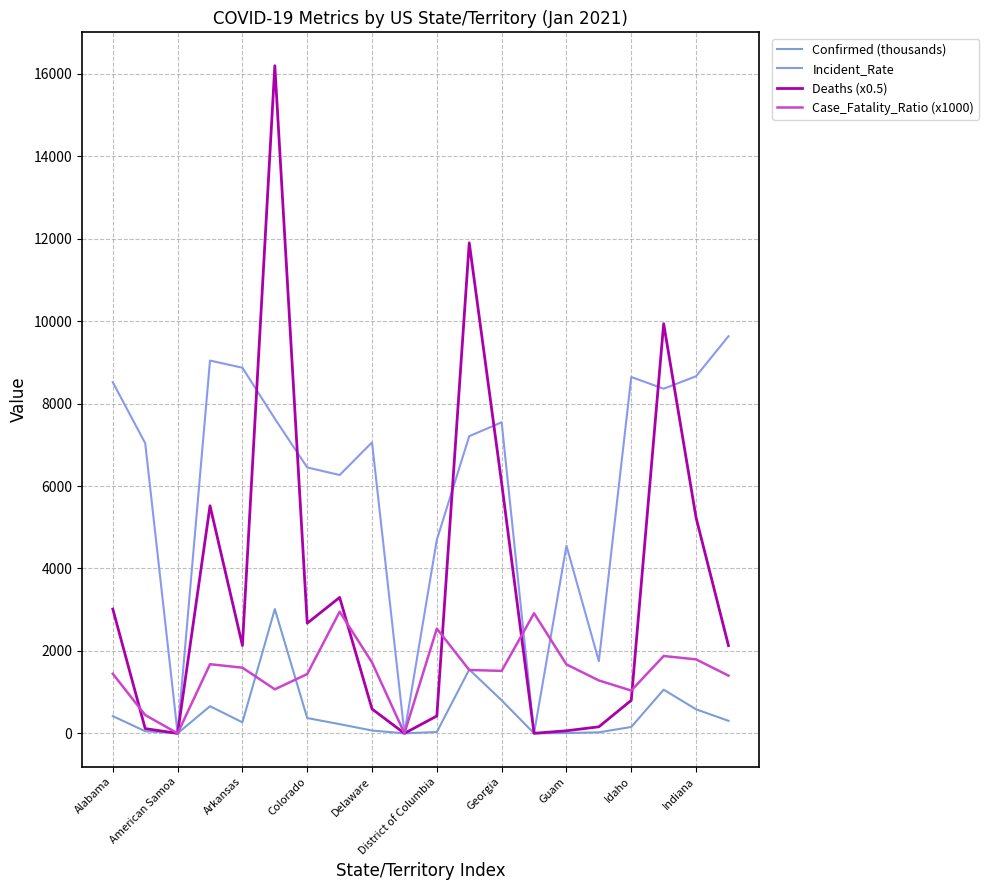

Does the chart have visible grid lines?

Yes